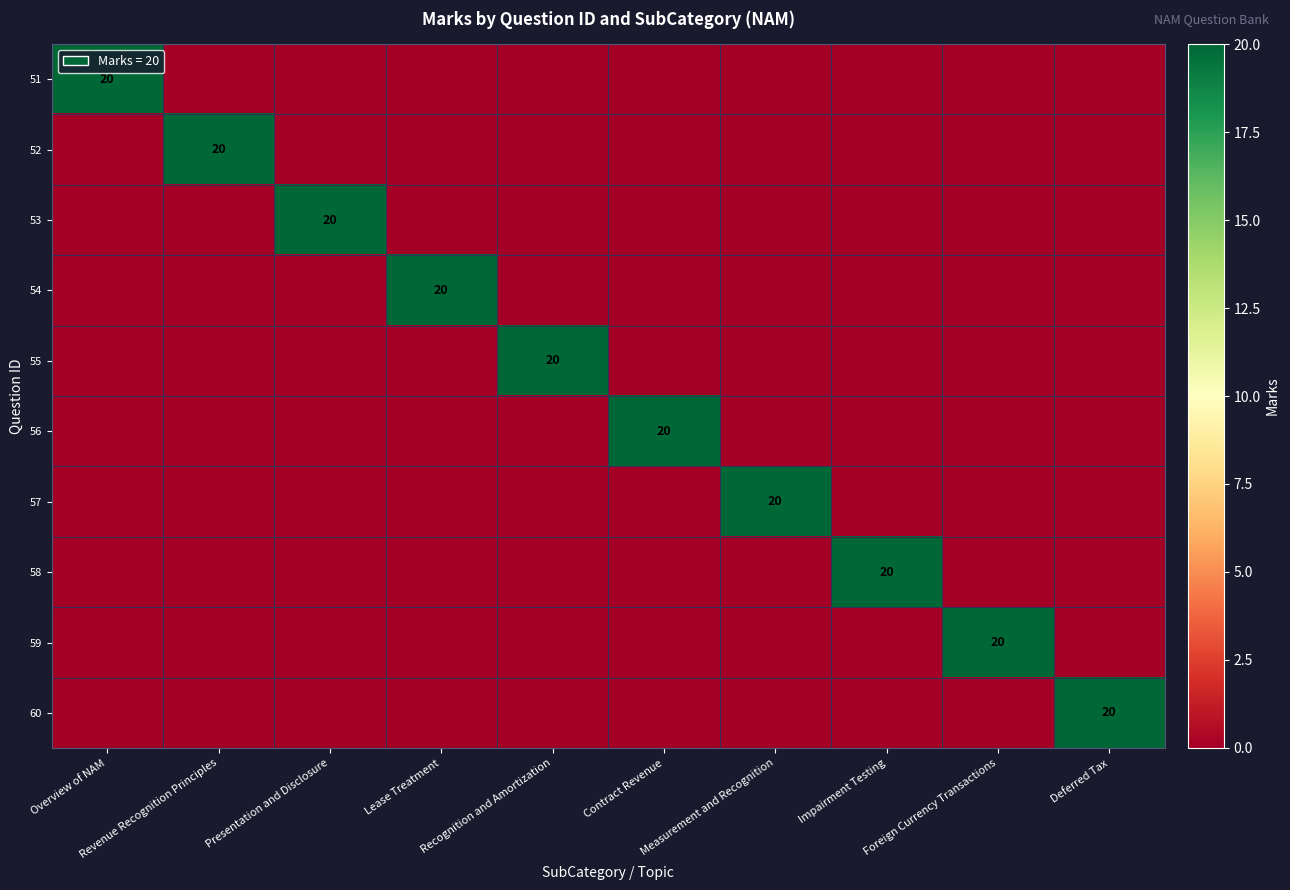

The 59 series shows 13 at Presentation and Disclosure. True or false?

False